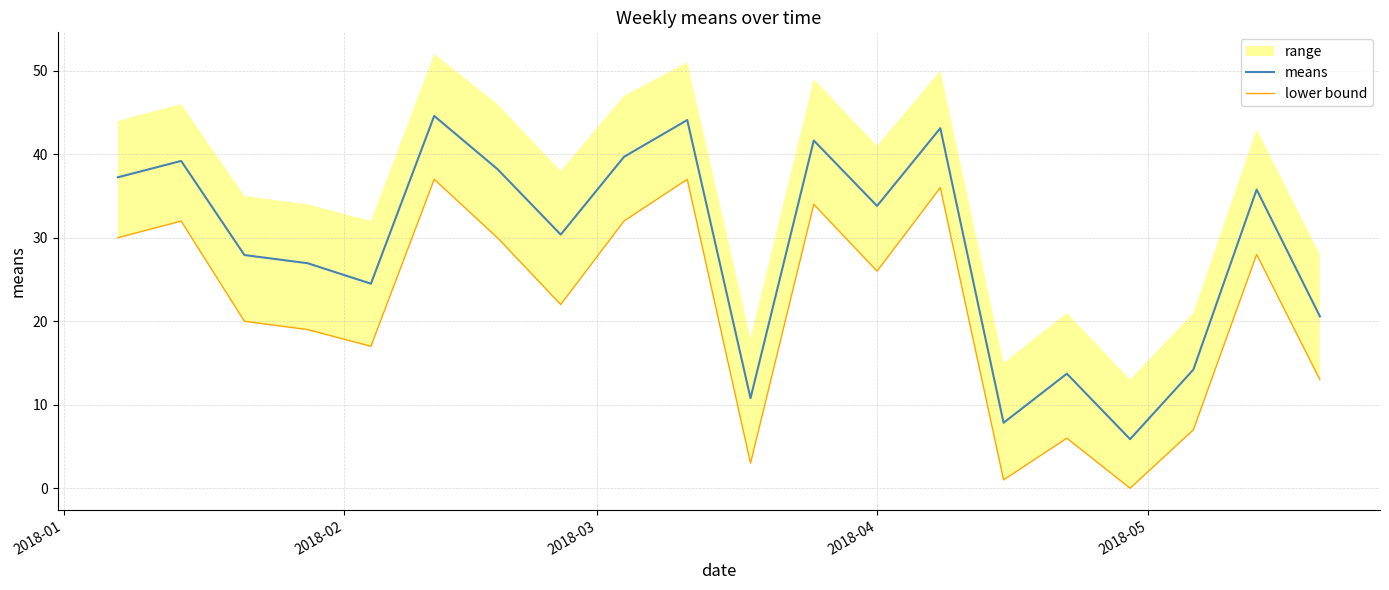

What is the minimum value for means?

5.9